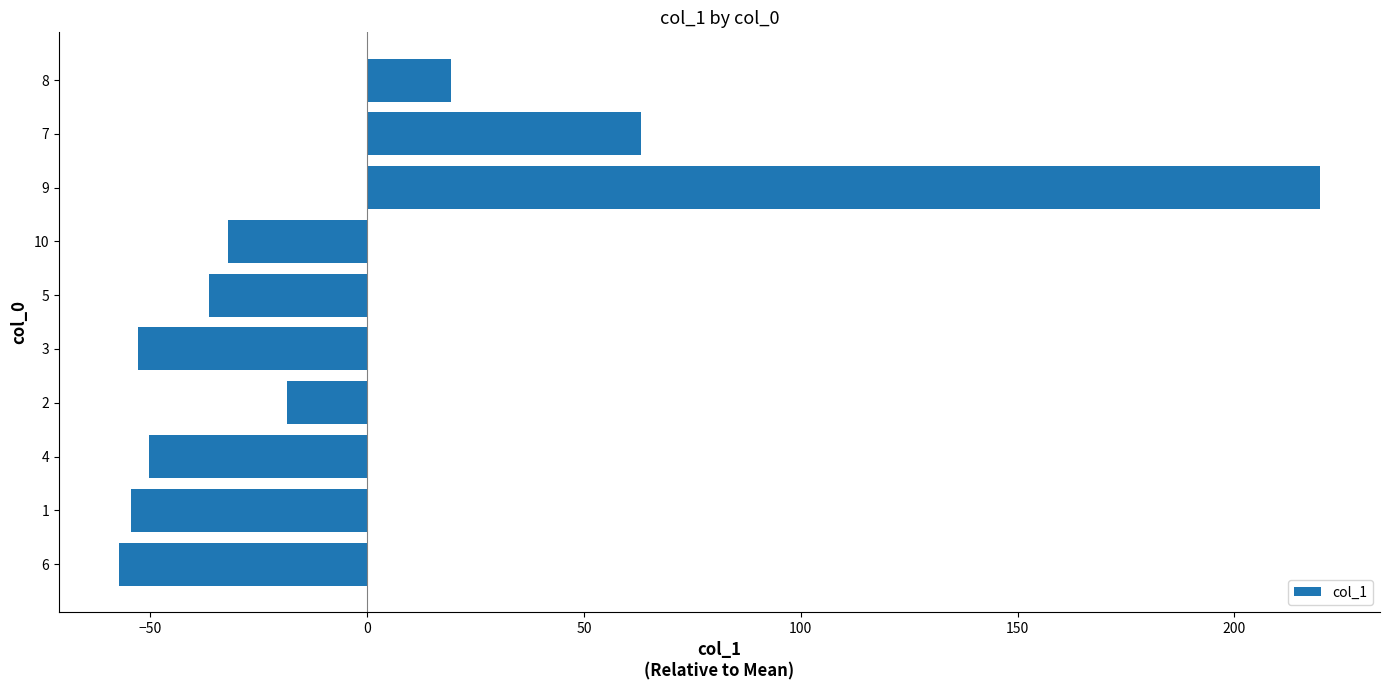

How many data points are above -32?

4